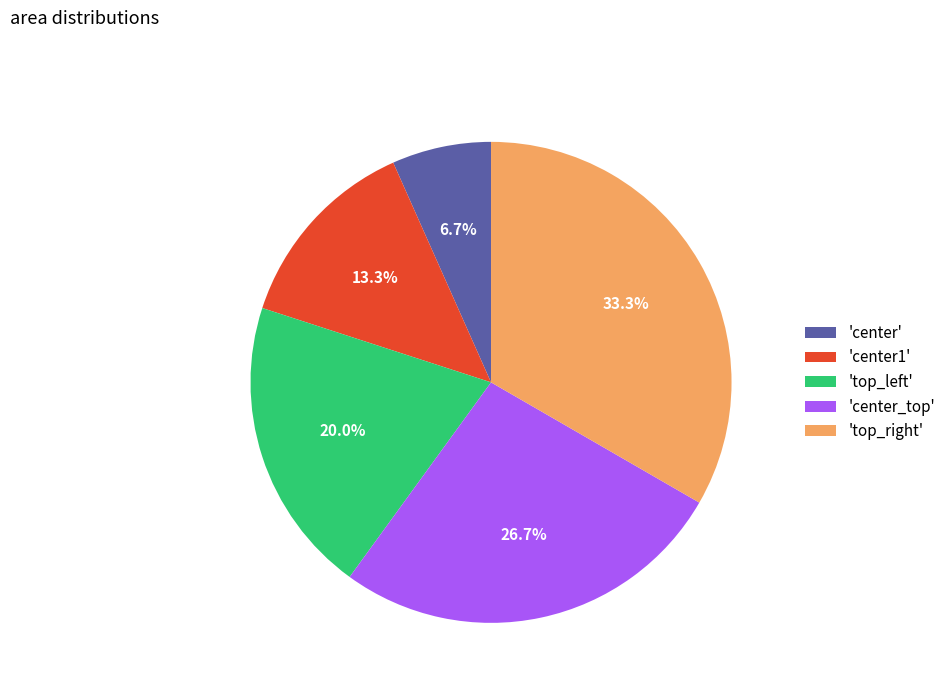

What is the ratio of the value at 'top_right' to the value at 'center1'?

2.5